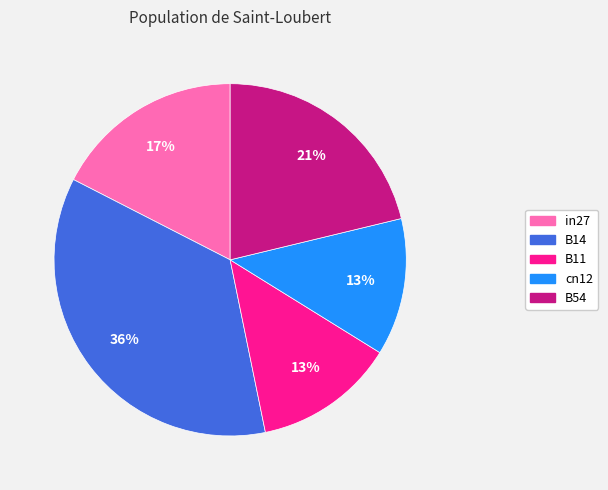

Does B11 represent more than half of the total?

No